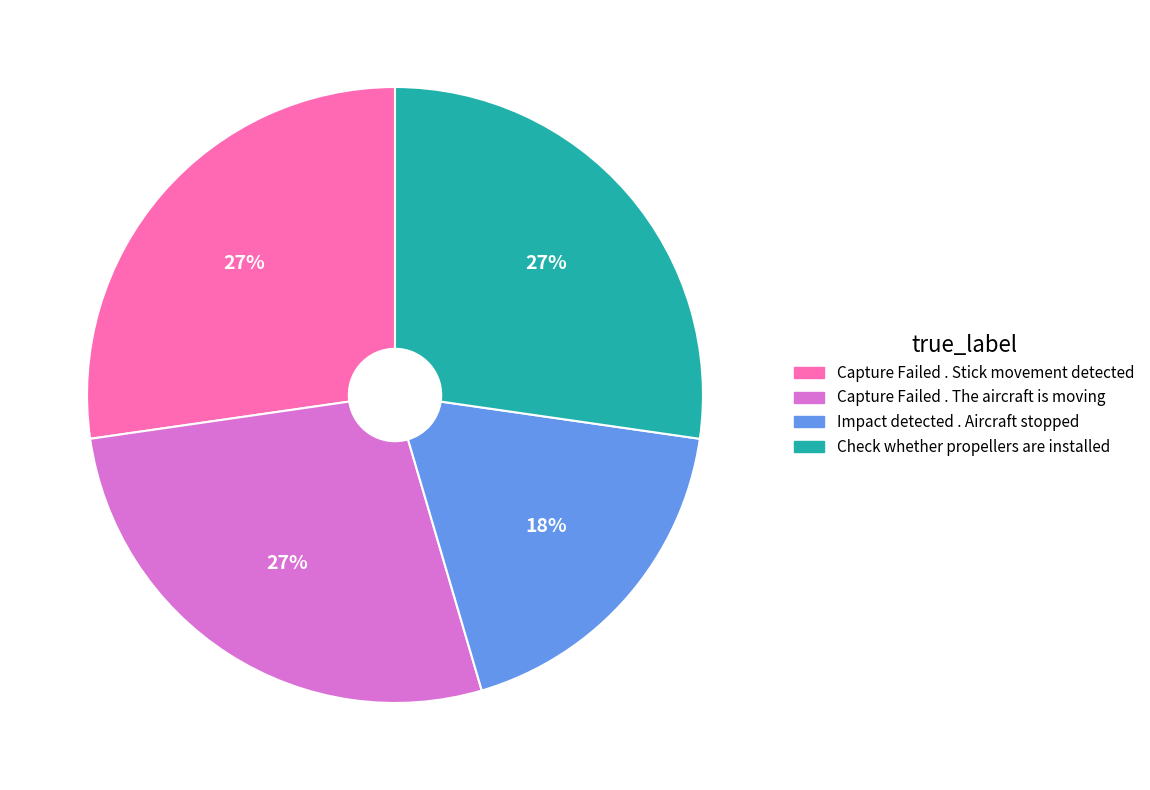

What percentage is the Capture Failed . Stick movement detected slice, to the nearest percent?

27%